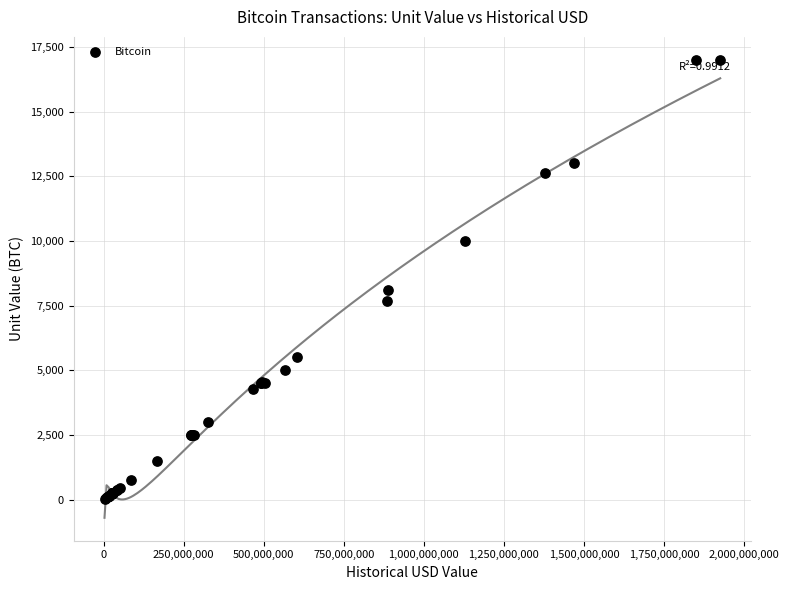

What Y value in the scatter plot is closest to 8513?

8109.3